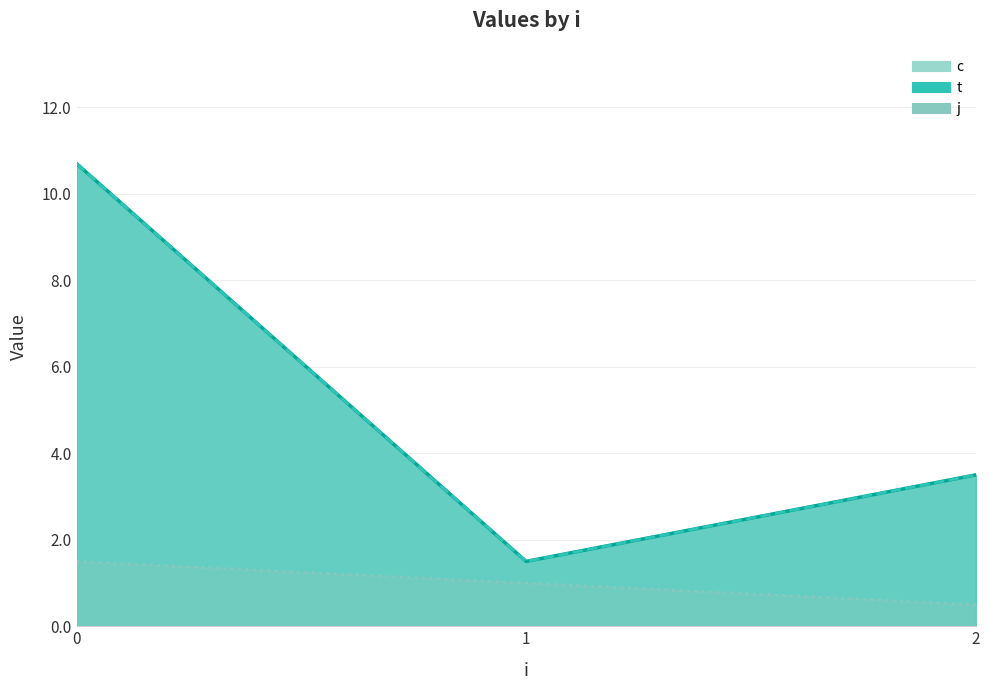

How many values in the c series are below 4?

3